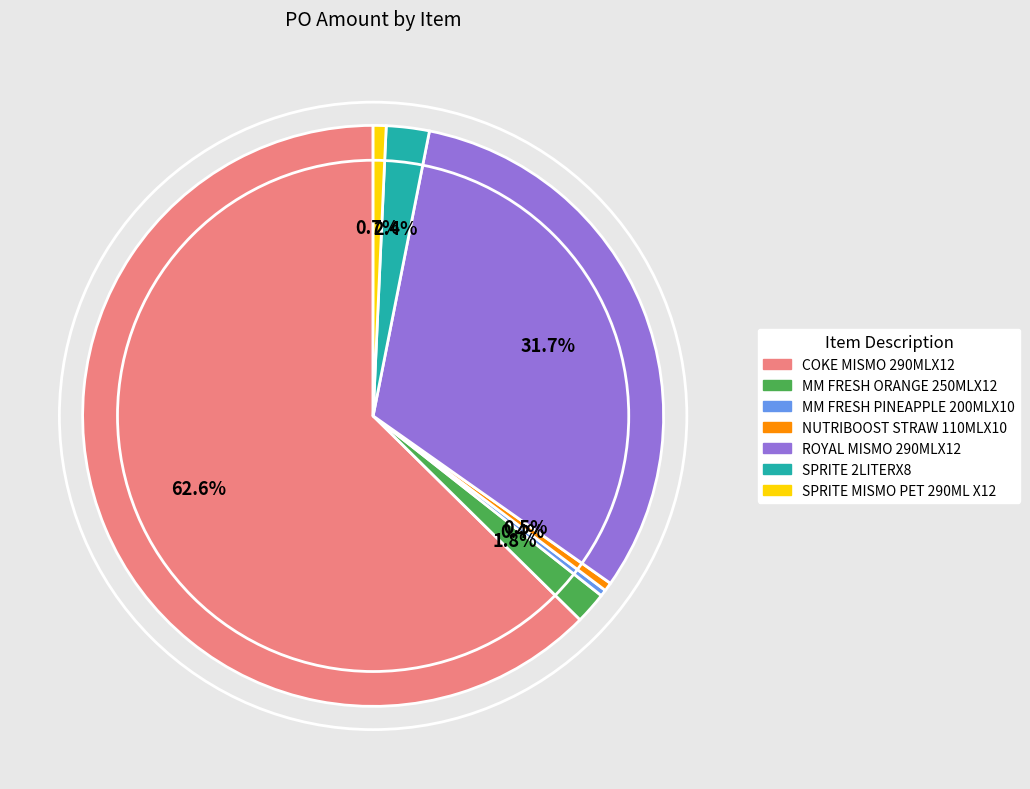

Is there any slice that represents more than half of the pie?

Yes